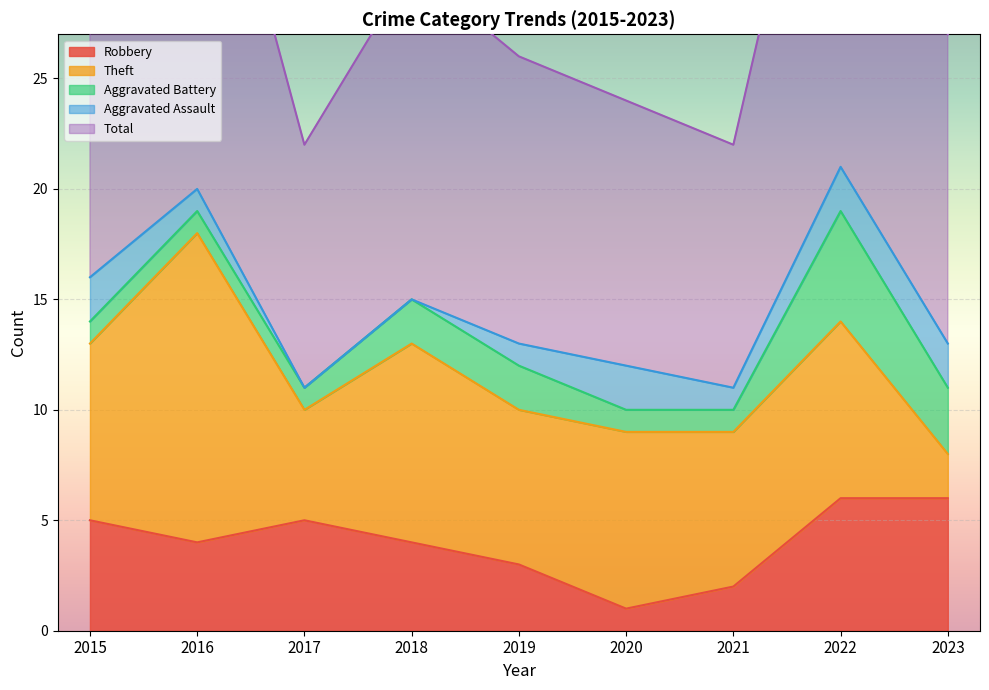

Does the chart display data point markers on the line(s)?

No